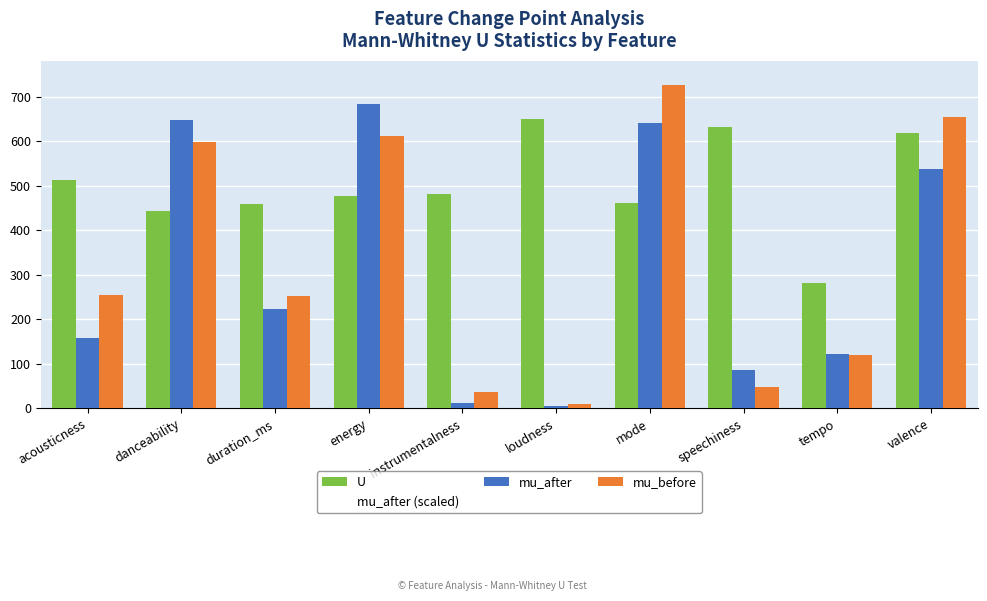

What is the maximum value for U?

650.0